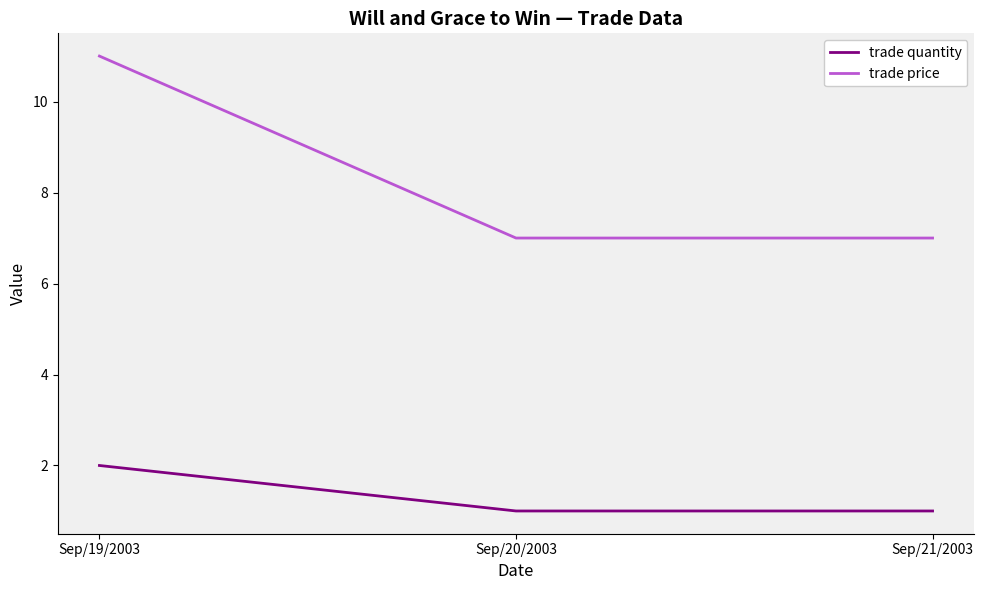

At how many categories does at least one series exceed 1?

3